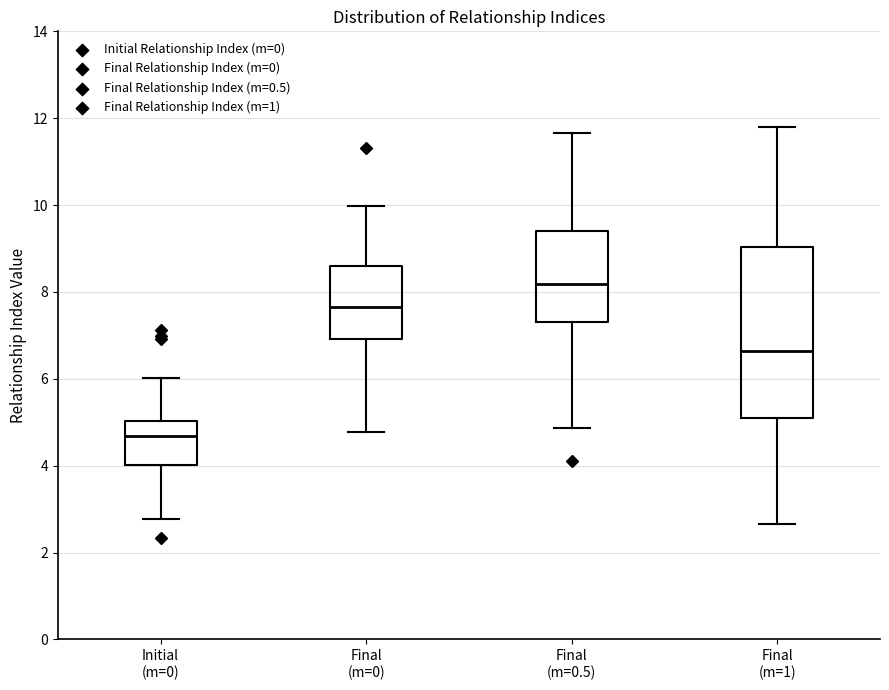

Which box has the highest median line?

Final (m=0.5)